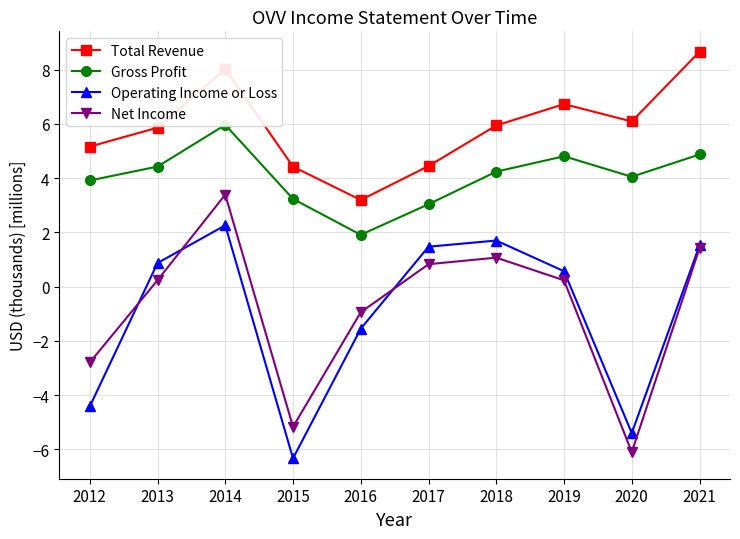

What are all the series names shown in the legend?

Total Revenue, Gross Profit, Operating Income or Loss, Net Income